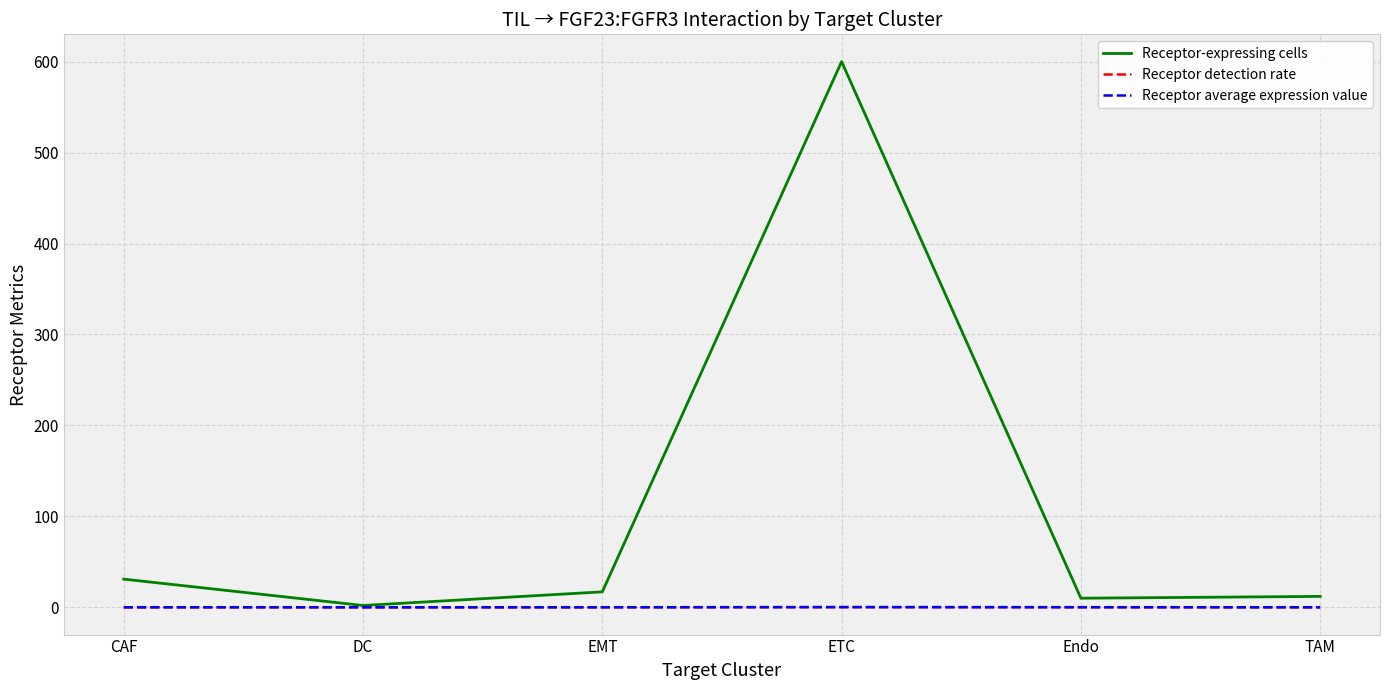

Which series has the largest total across all categories?

Receptor-expressing cells